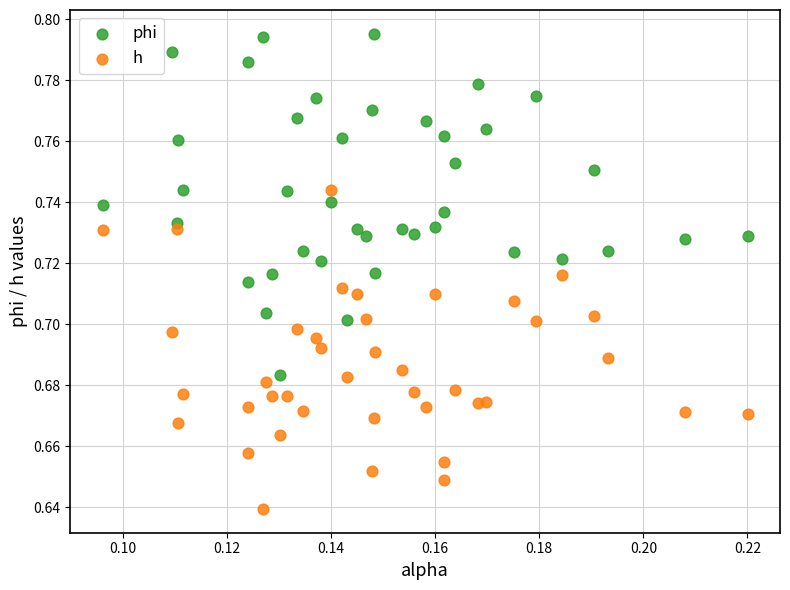

What are all the series names shown in the legend?

phi, h